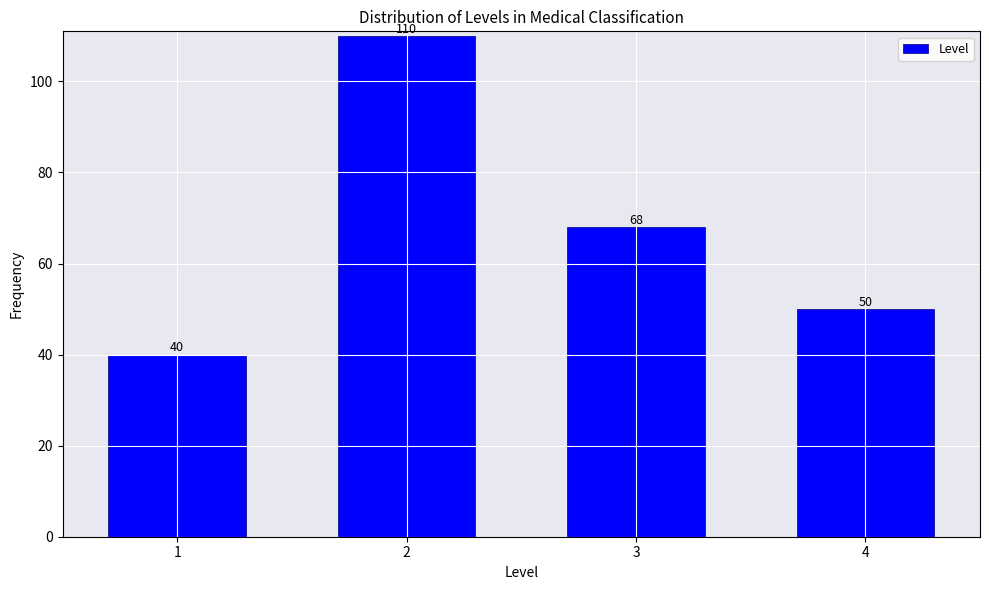

Reading left to right, extract all data points from this chart.

1=40	2=110	3=68	4=50